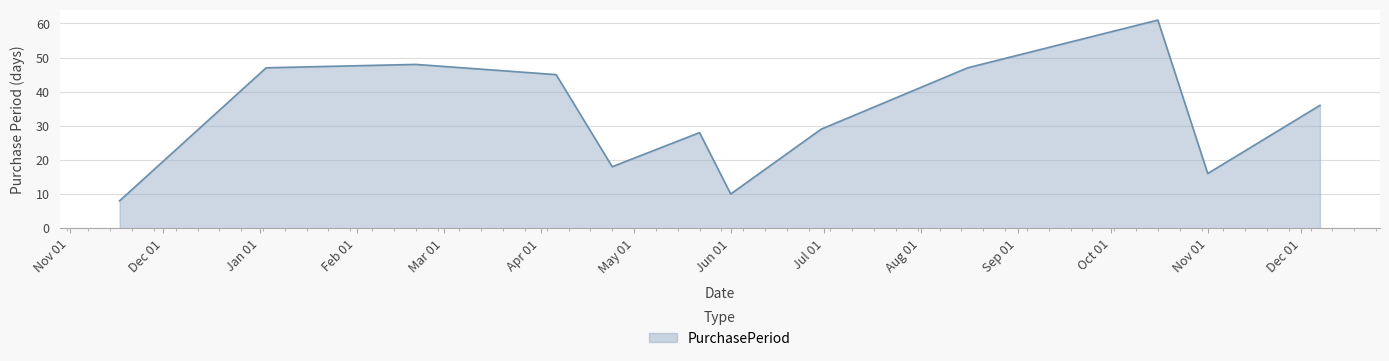

How many categories are shown in the chart?

12